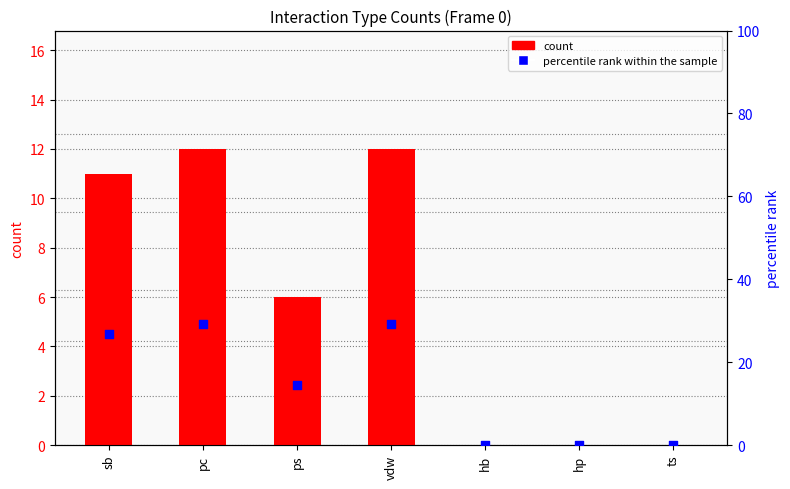

Is the value of count at vdw greater than the value of percentile rank within the sample at ps?

No